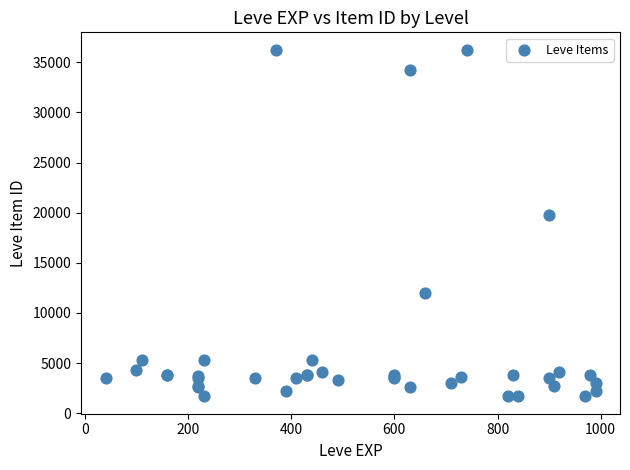

What Y value in the scatter plot is closest to 18967?

19744